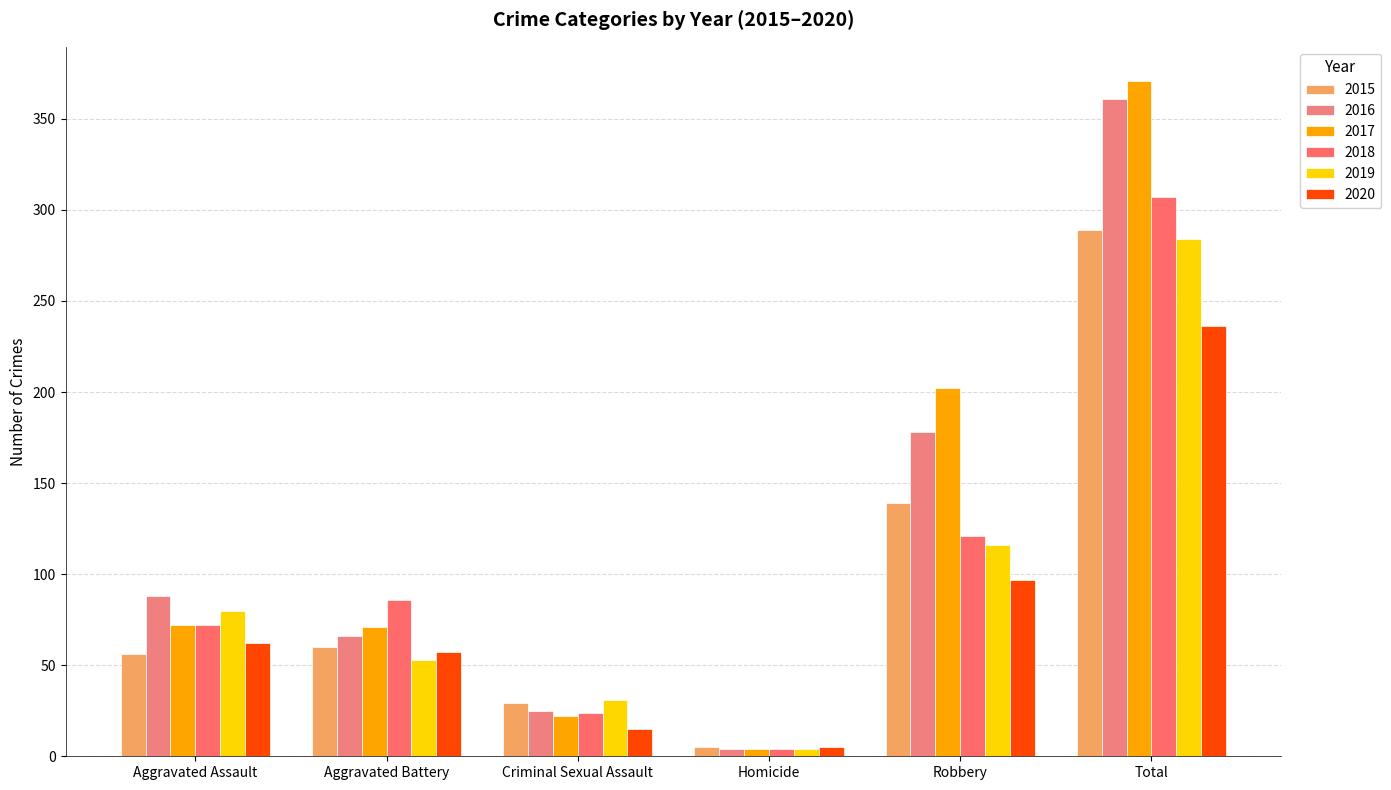

What is the value of the 2018 bar at the 6th from the left?

307